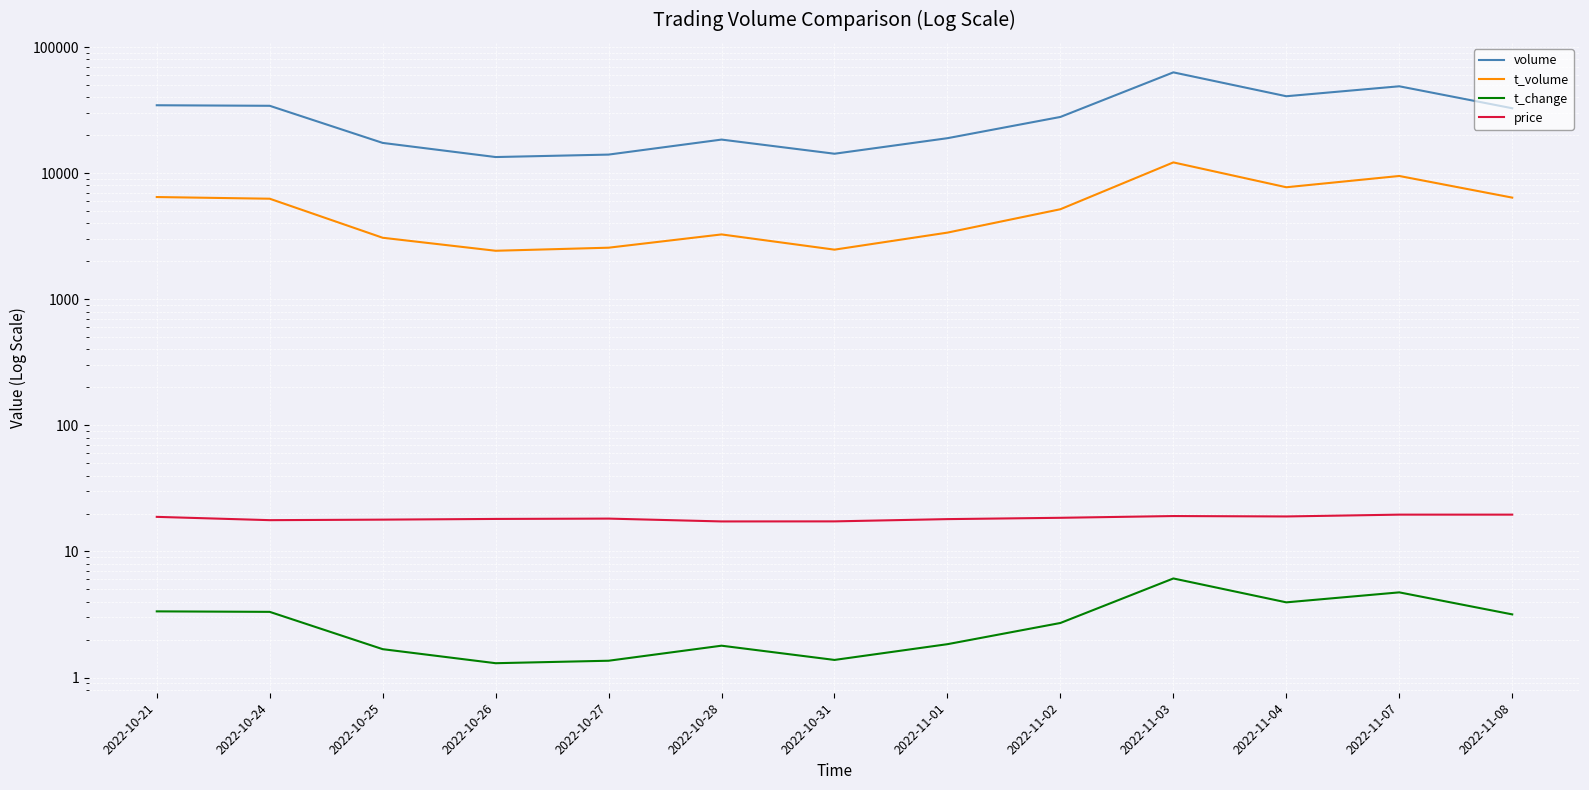

The value of t_change at 2022-11-07 is 4.7. True or false?

True